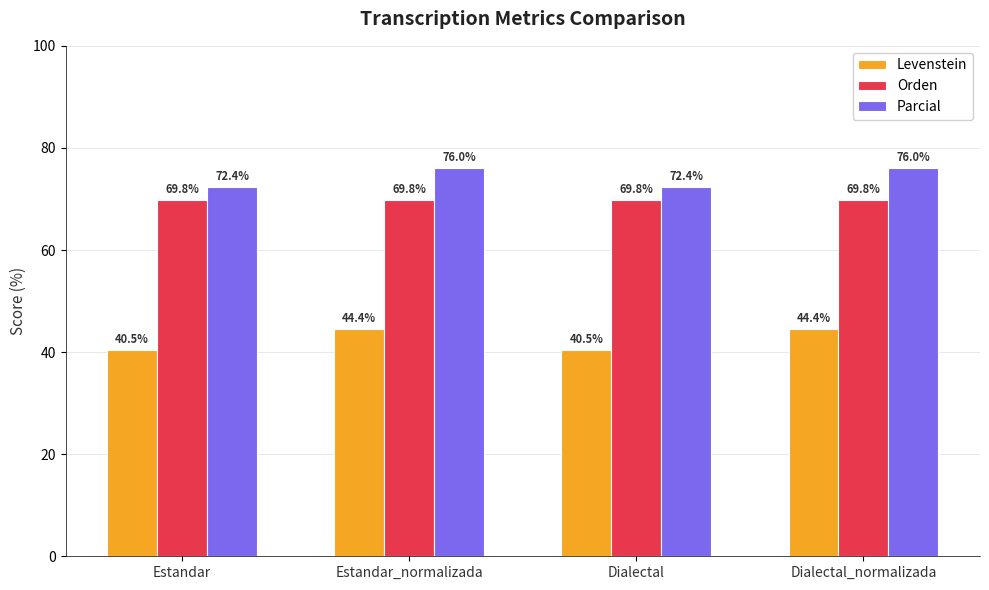

What is the difference between the Parcial values at Dialectal_normalizada and Dialectal?

3.6